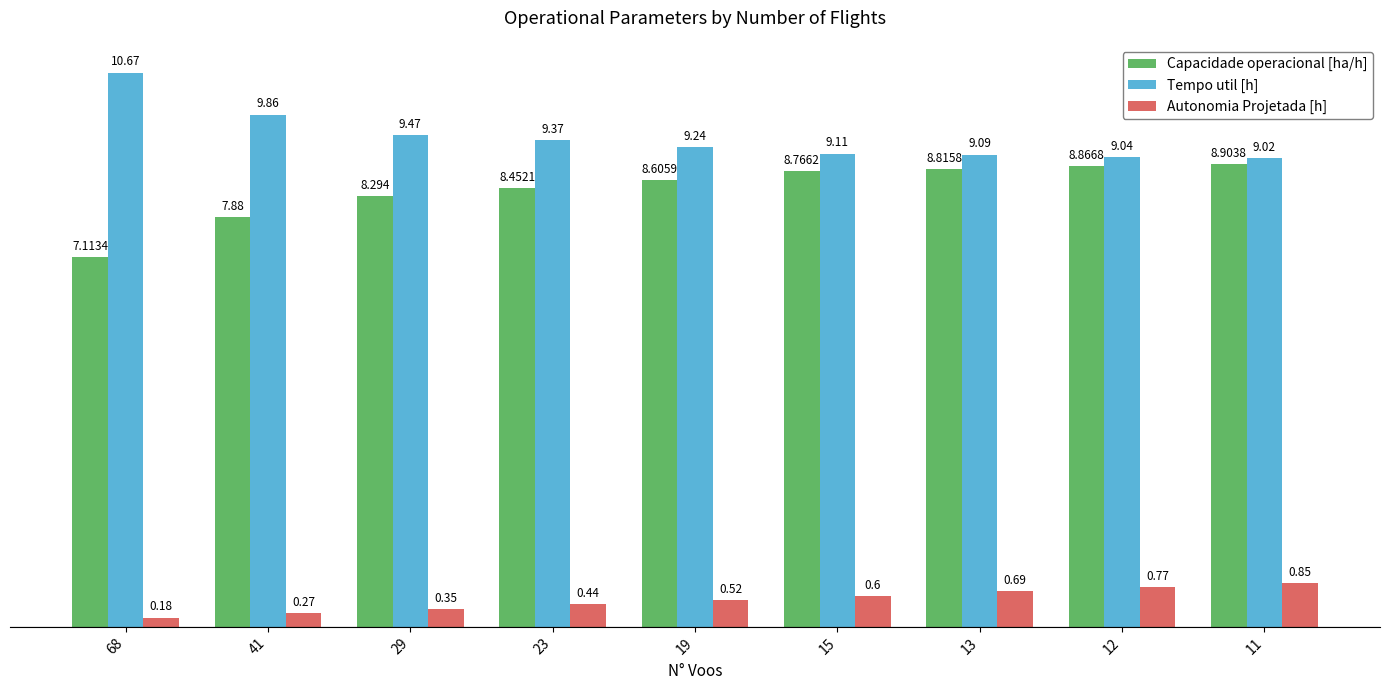

True or false: Capacidade operacional [ha/h] has a value of 8.8 at 15.

True